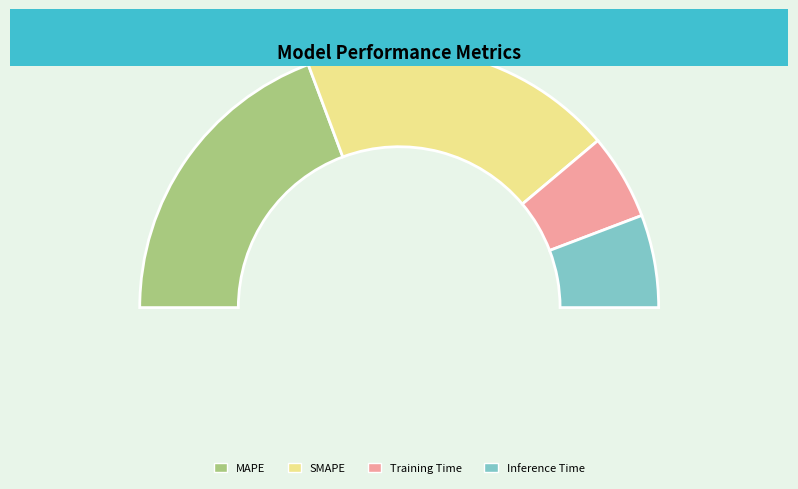

To the nearest percent, what portion does Inference Time represent?

12%